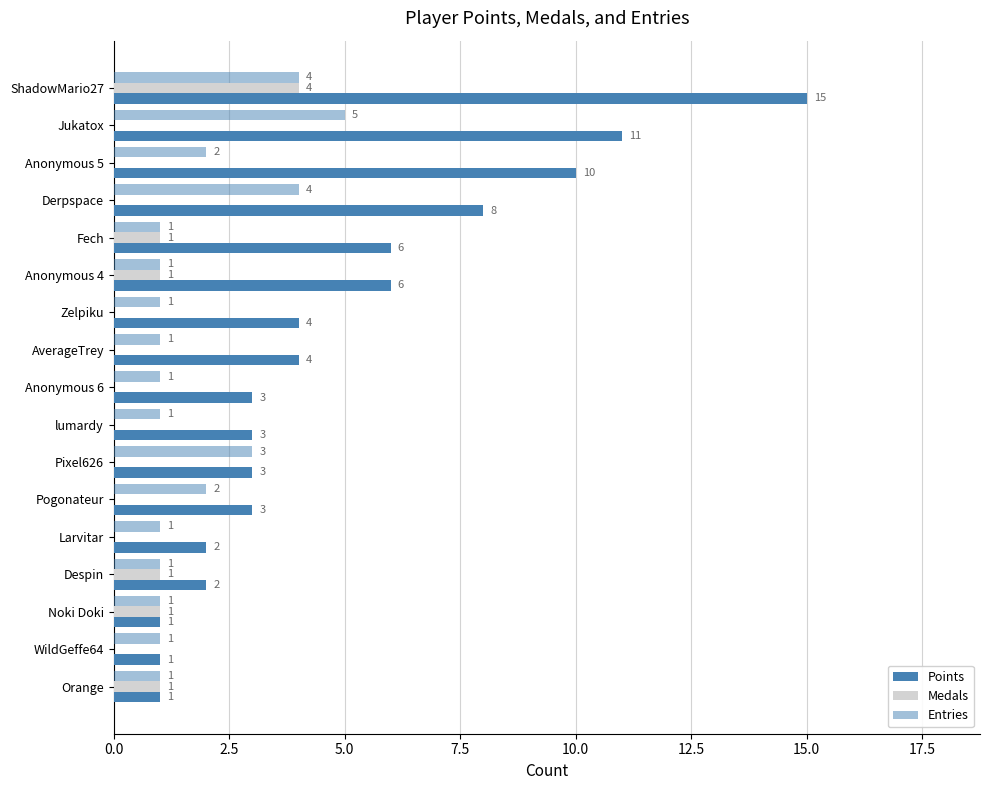

How many data points in Medals are above 0?

6